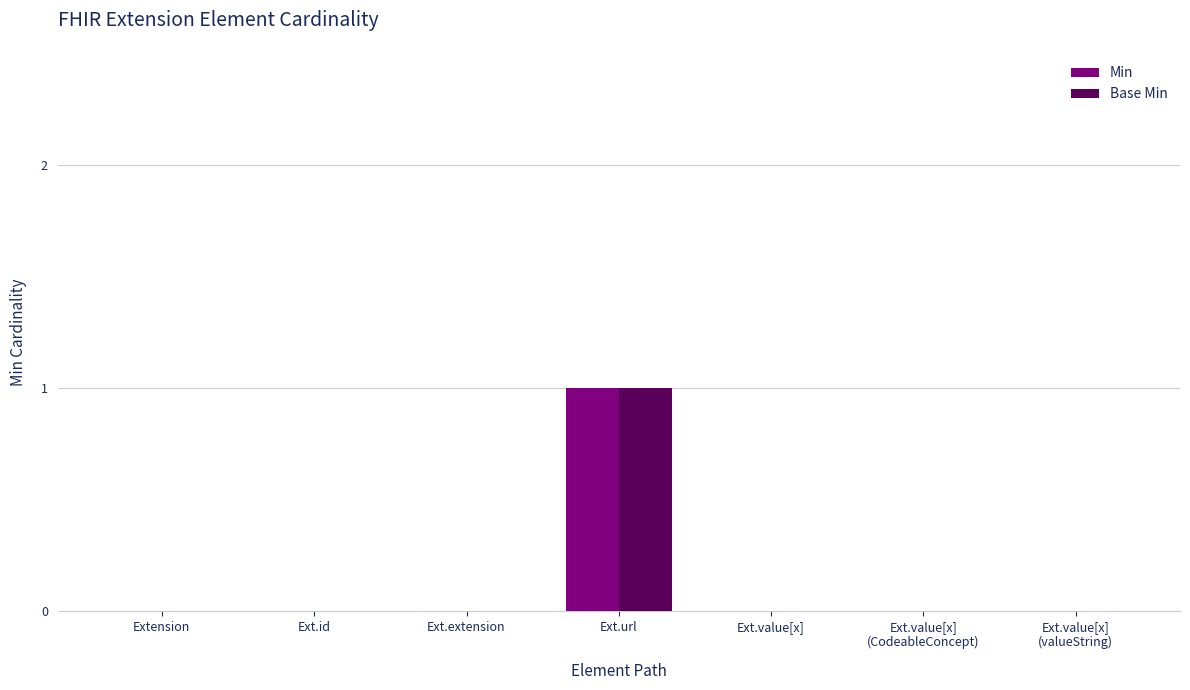

The value of Min at Ext.value[x]
(CodeableConcept) is 1. True or false?

False